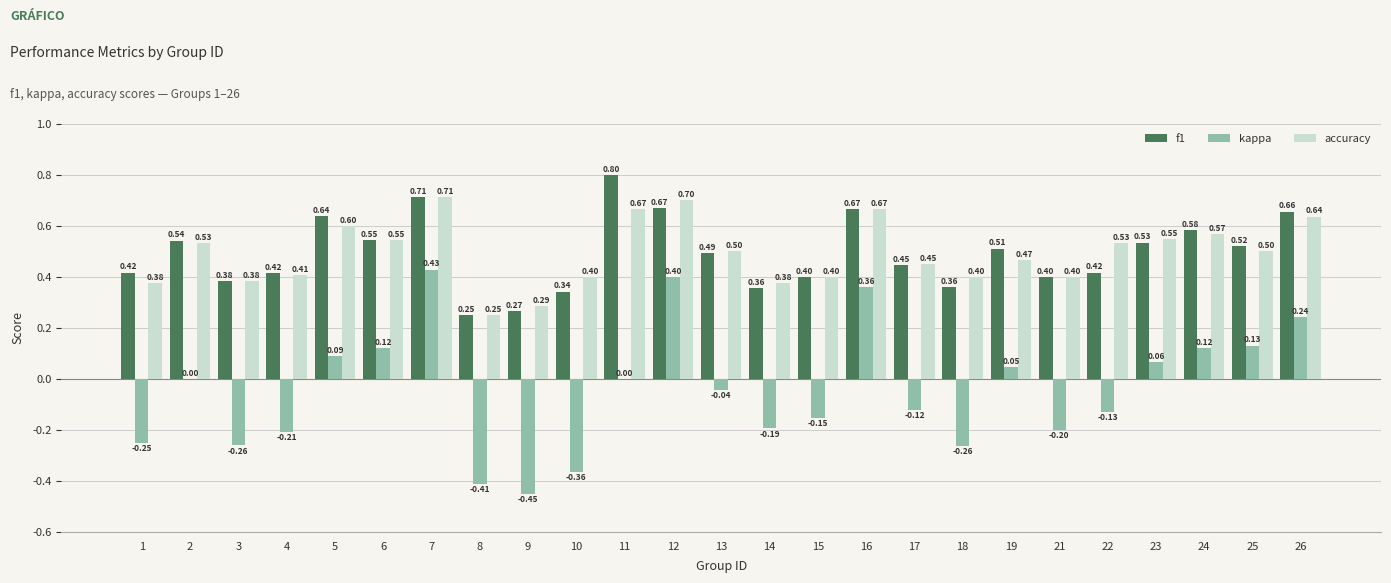

What is the total value across all series at 26?

1.5